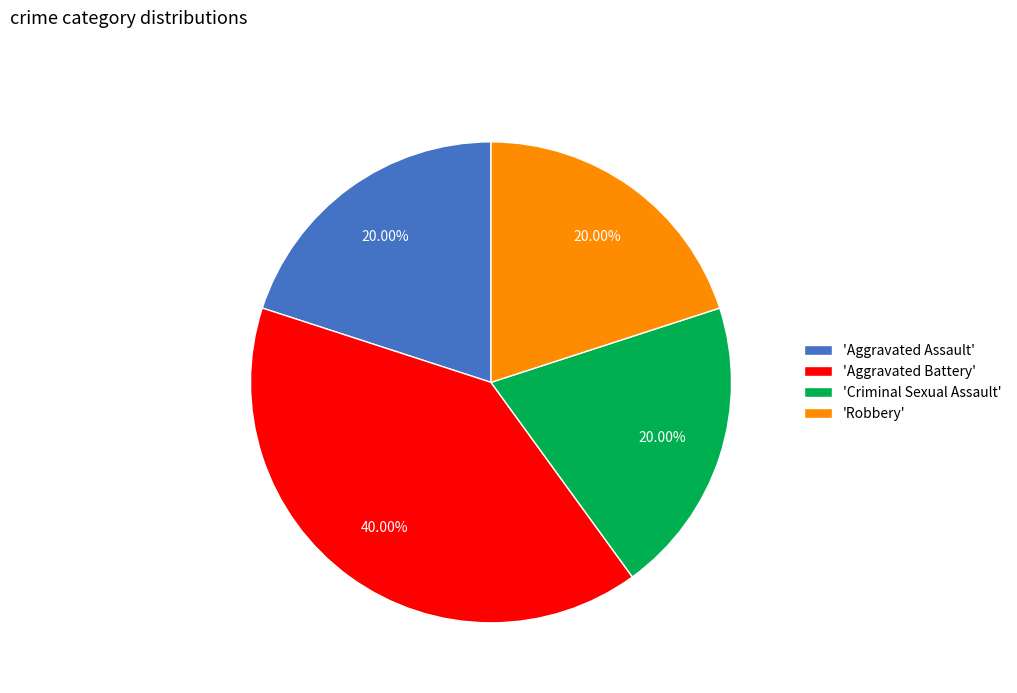

Is the sum of 'Criminal Sexual Assault' and 'Robbery' greater than half?

No